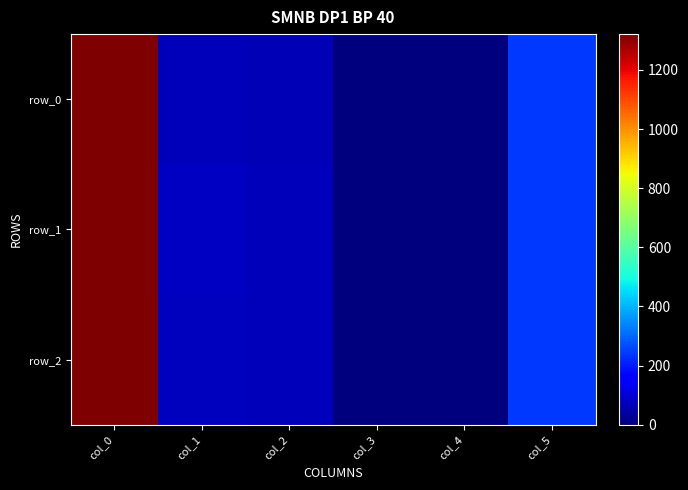

At which label does row_0 first exceed 72?

col_0